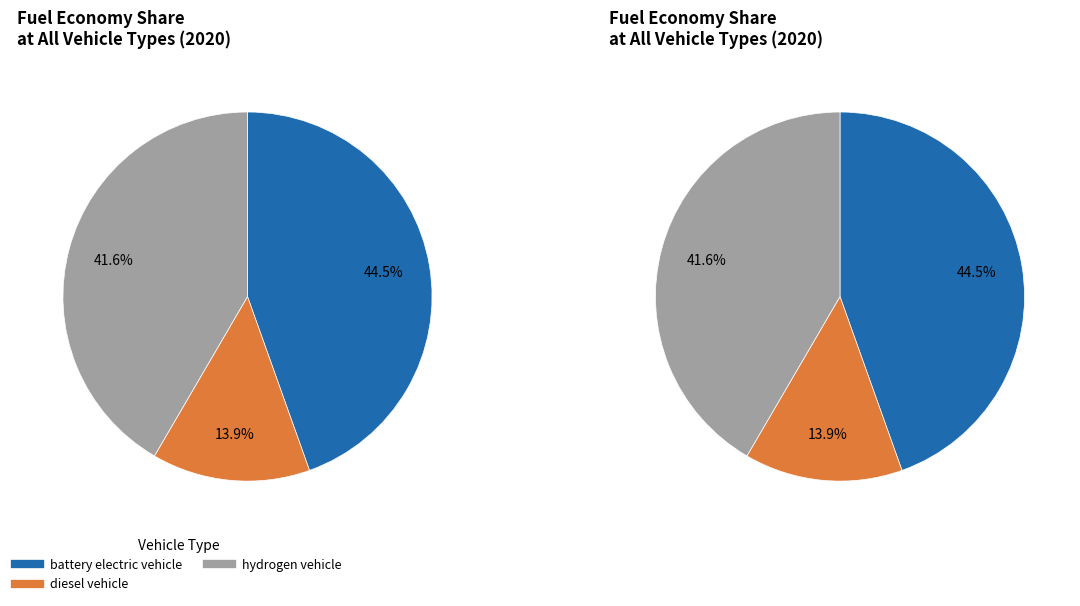

To the nearest percent, what is the difference between the largest and smallest slice percentages?

31%